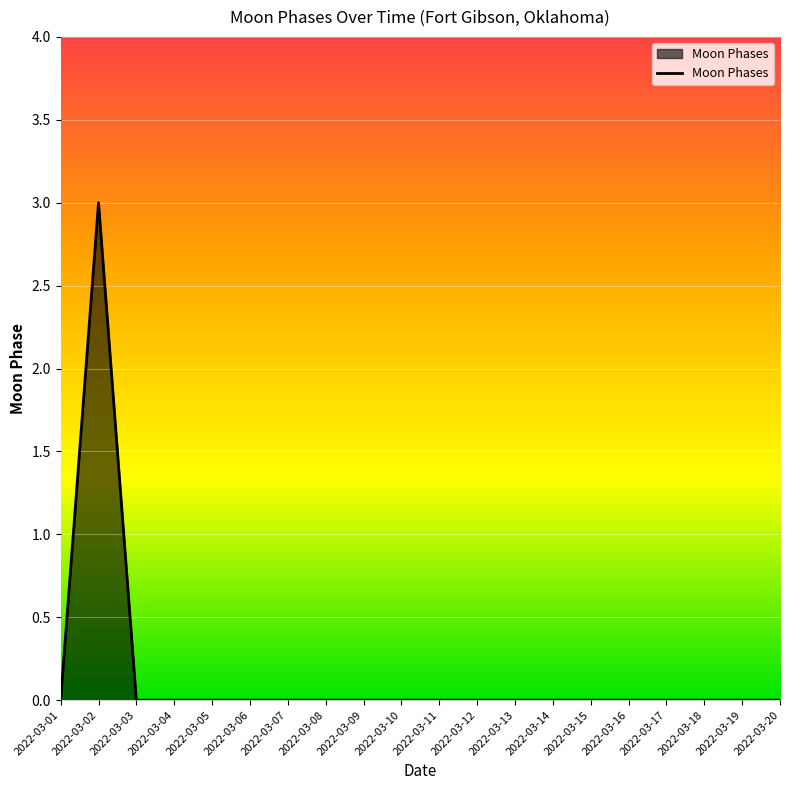

The value at 2022-03-18 is 1. True or false?

False